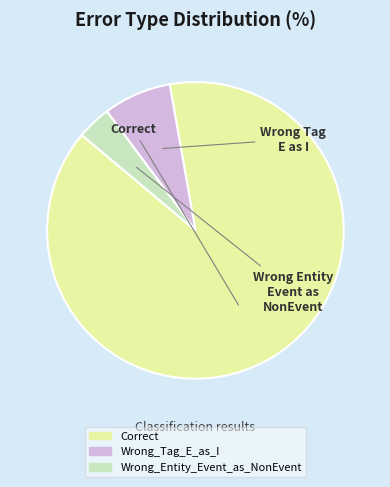

To the nearest percent, what is the average slice percentage?

33%